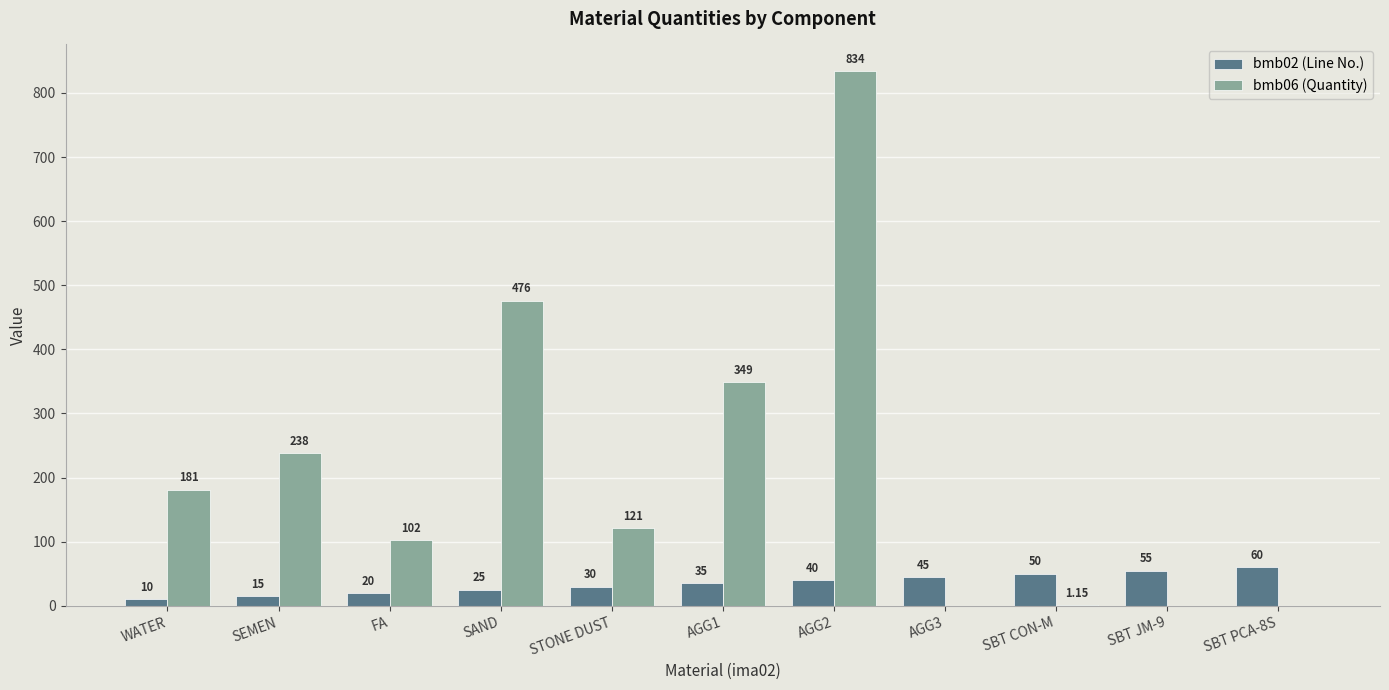

What is the sum of the bmb02 (Line No.) values at SBT JM-9 and FA?

75.0